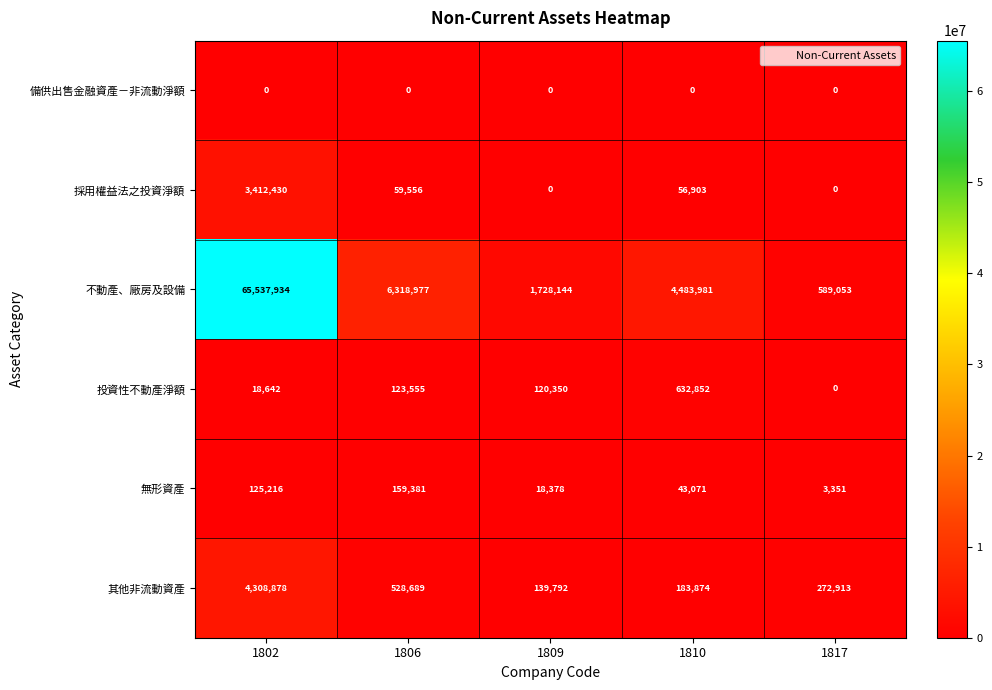

What is the maximum value shown in the chart?

65537934